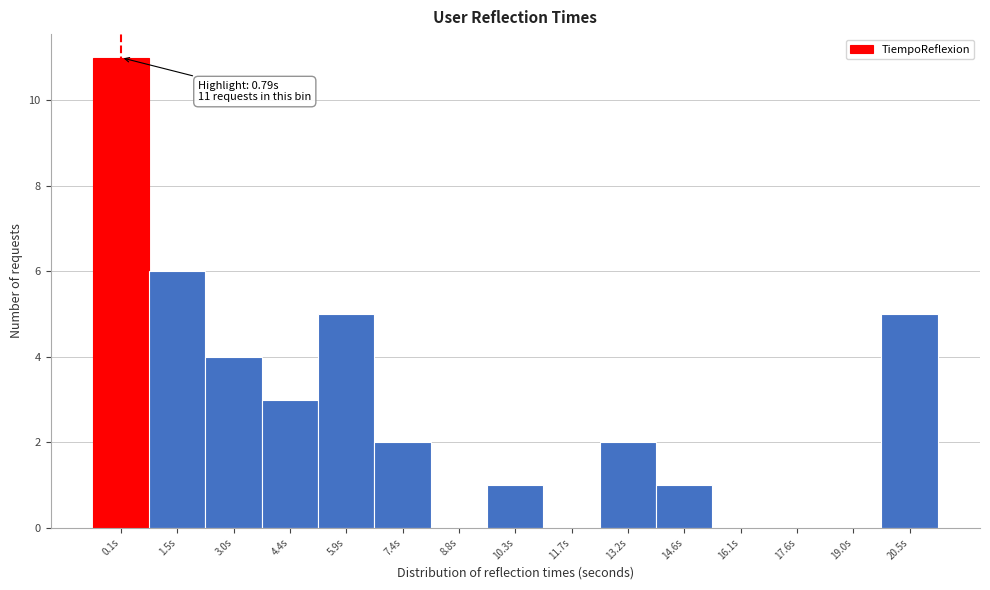

What is the sum of all values?

40